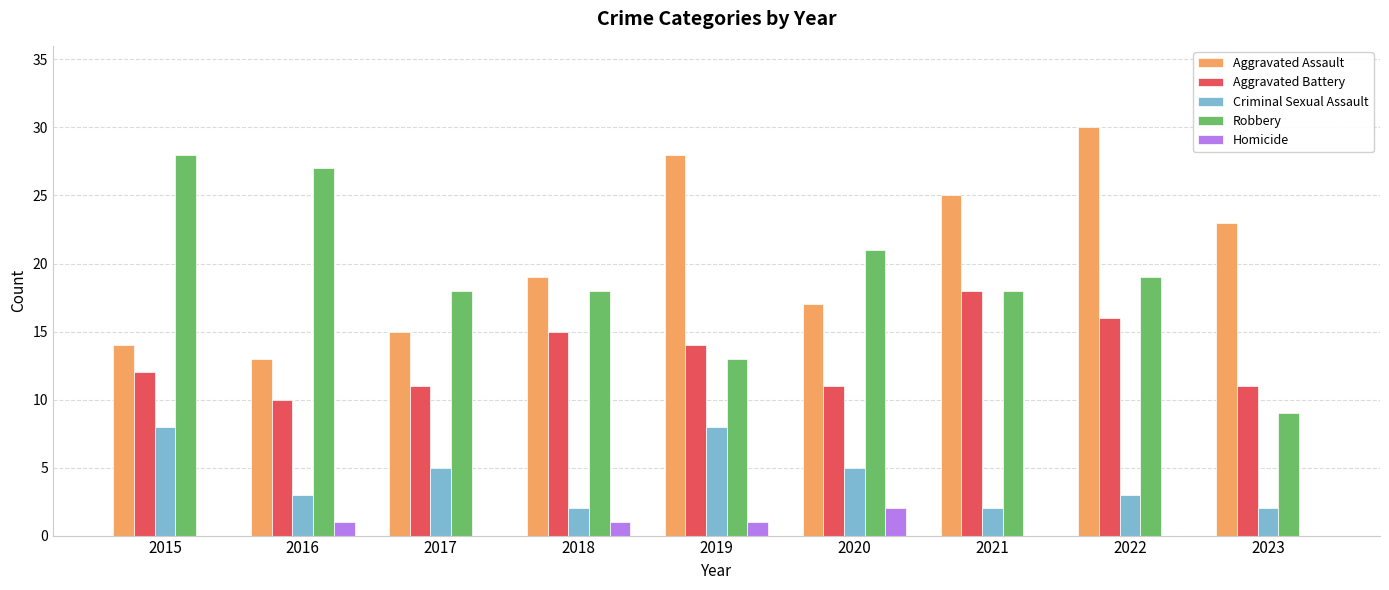

At which category is the sum across all series the highest?

2022